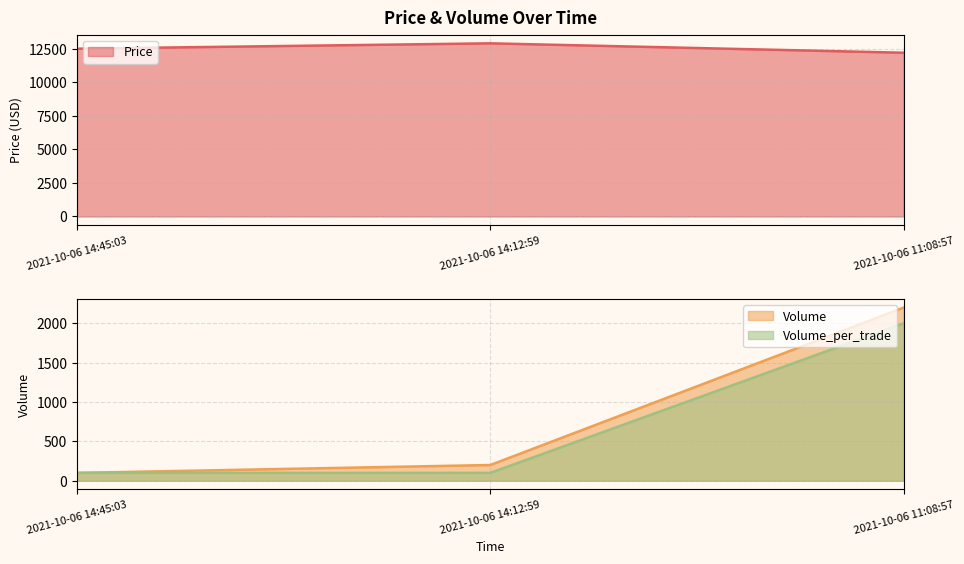

What is the difference between the maximum and second lowest values in the Volume series?

2000